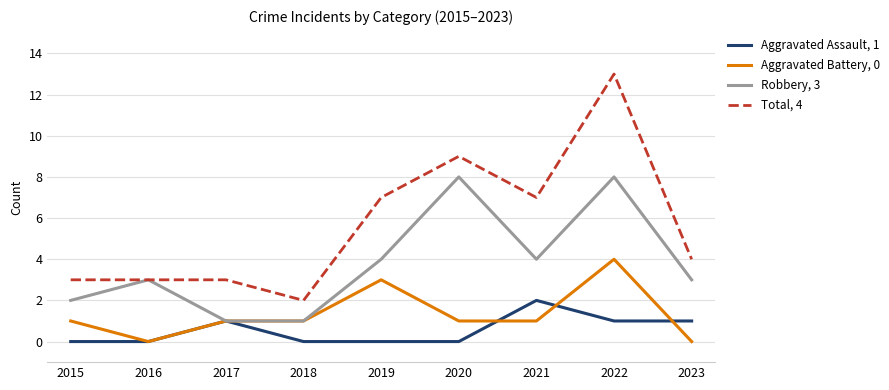

Where is the first local maximum for Robbery, 3?

2016